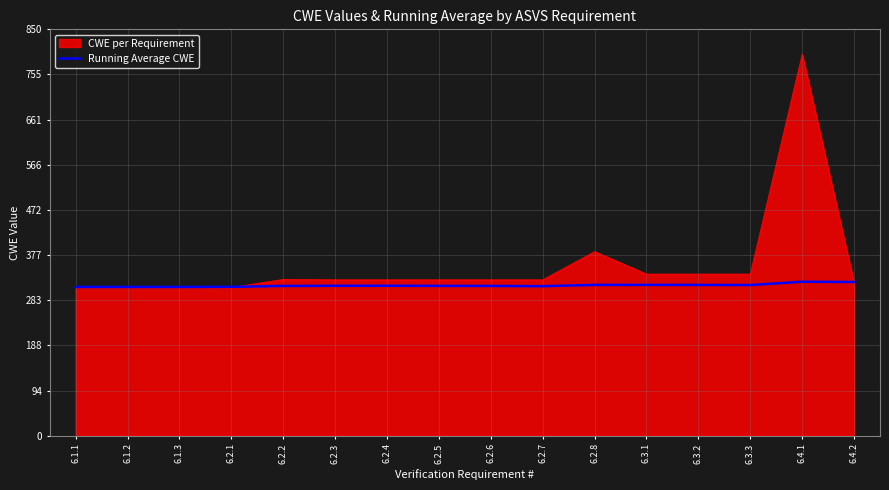

How many lines are shown in the chart?

2